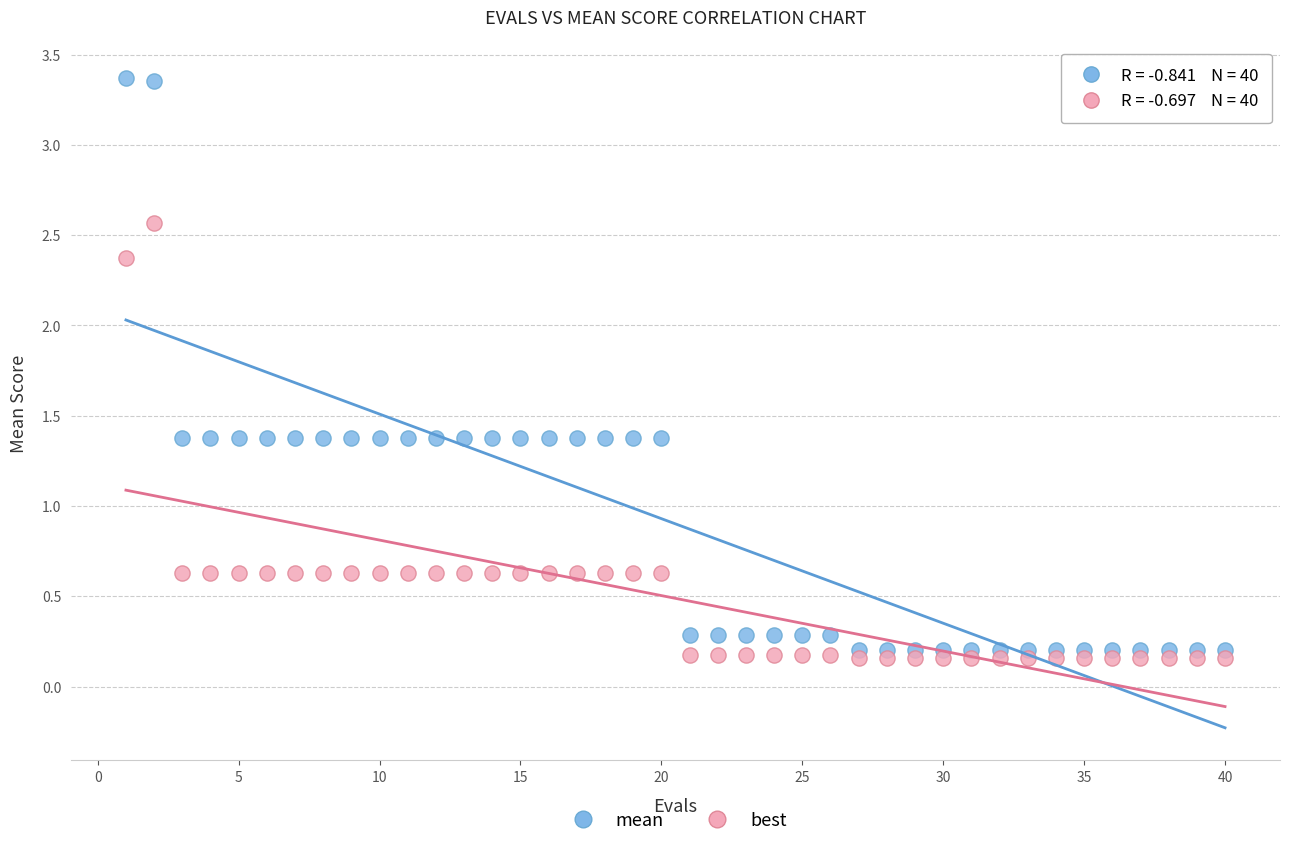

Which series contains the highest Y value?

mean